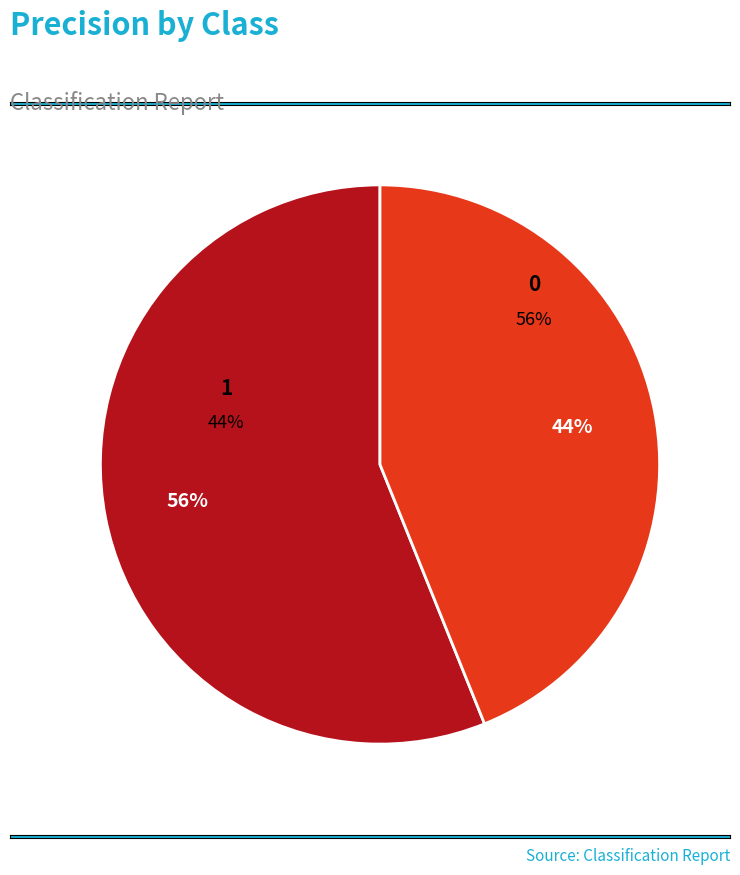

What portion of the pie excludes 1?

56.1%